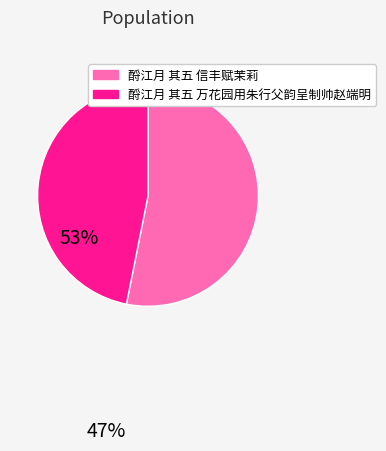

What is the ratio of the value at 酹江月 其五 信丰赋茉莉 to the value at 酹江月 其五 万花园用朱行父韵呈制帅赵端明?

1.1